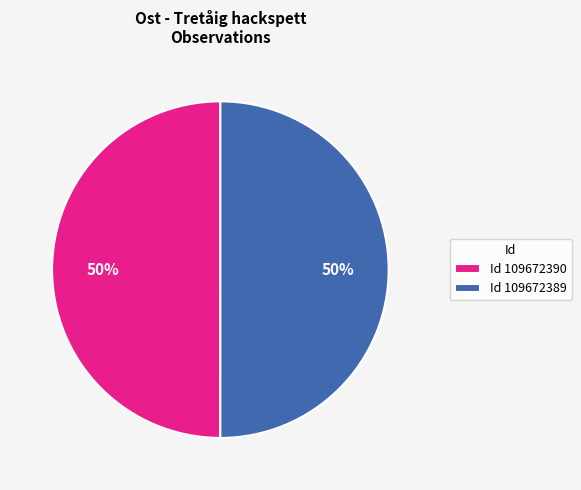

Combined, do Id 109672389 and Id 109672390 account for over 50%?

Yes